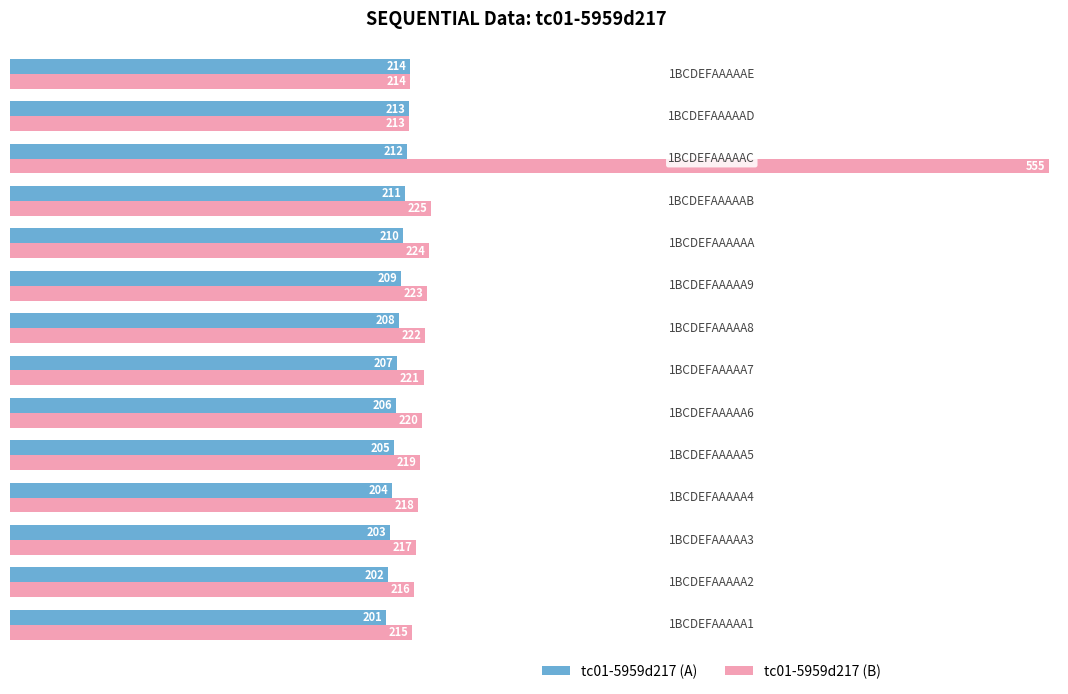

What is the difference between the maximum and minimum values in the tc01-5959d217 (A) series?

13